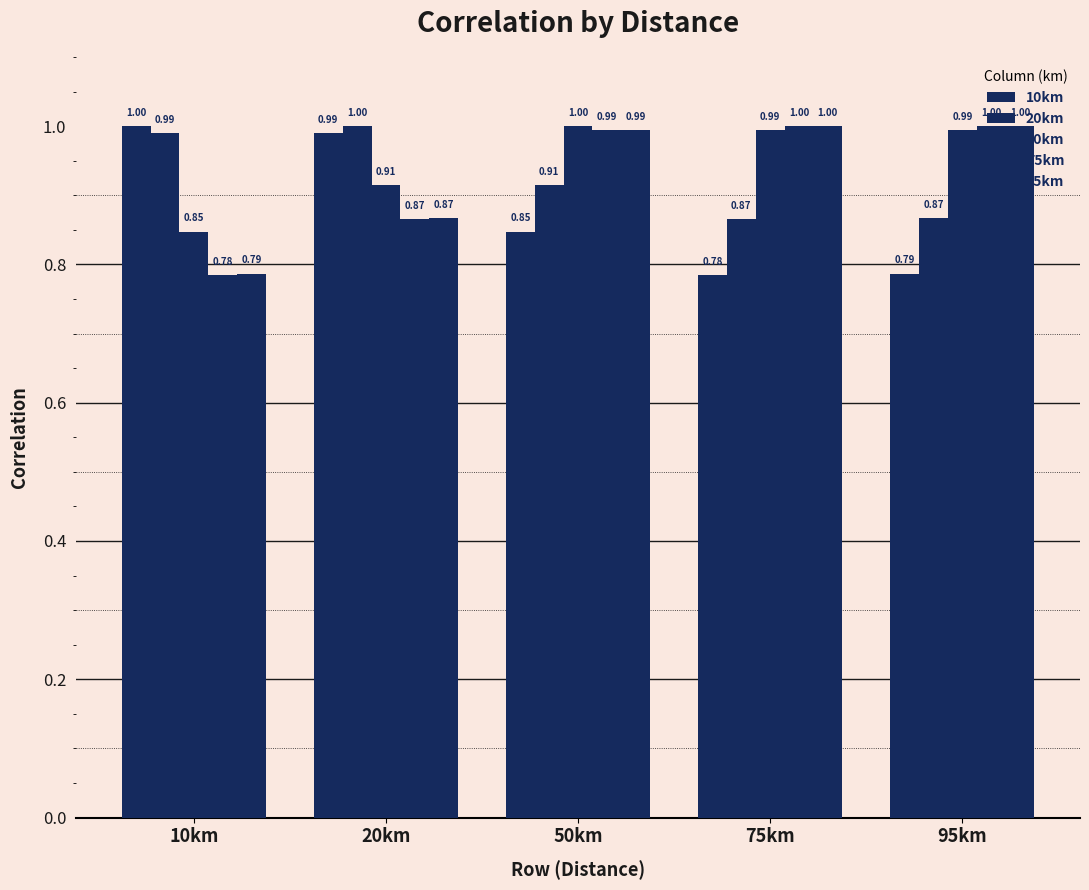

Reading left to right, what are all the values shown in this chart?

10km: 1.0	1.0	0.8	0.8	0.8
20km: 1.0	1.0	0.9	0.9	0.9
50km: 0.8	0.9	1.0	1.0	1.0
75km: 0.8	0.9	1.0	1.0	1.0
95km: 0.8	0.9	1.0	1.0	1.0